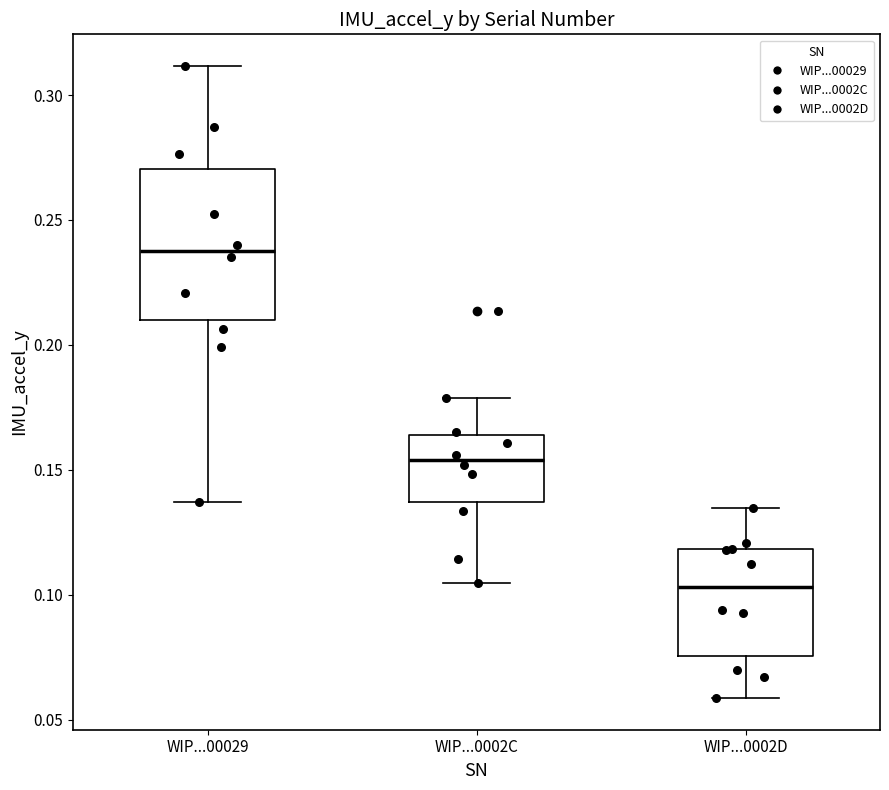

Where does the upper whisker of the box for WIP...00029 end on the y-axis? The values are not printed on the chart, so give them approximately, as read against the axis.

0.310